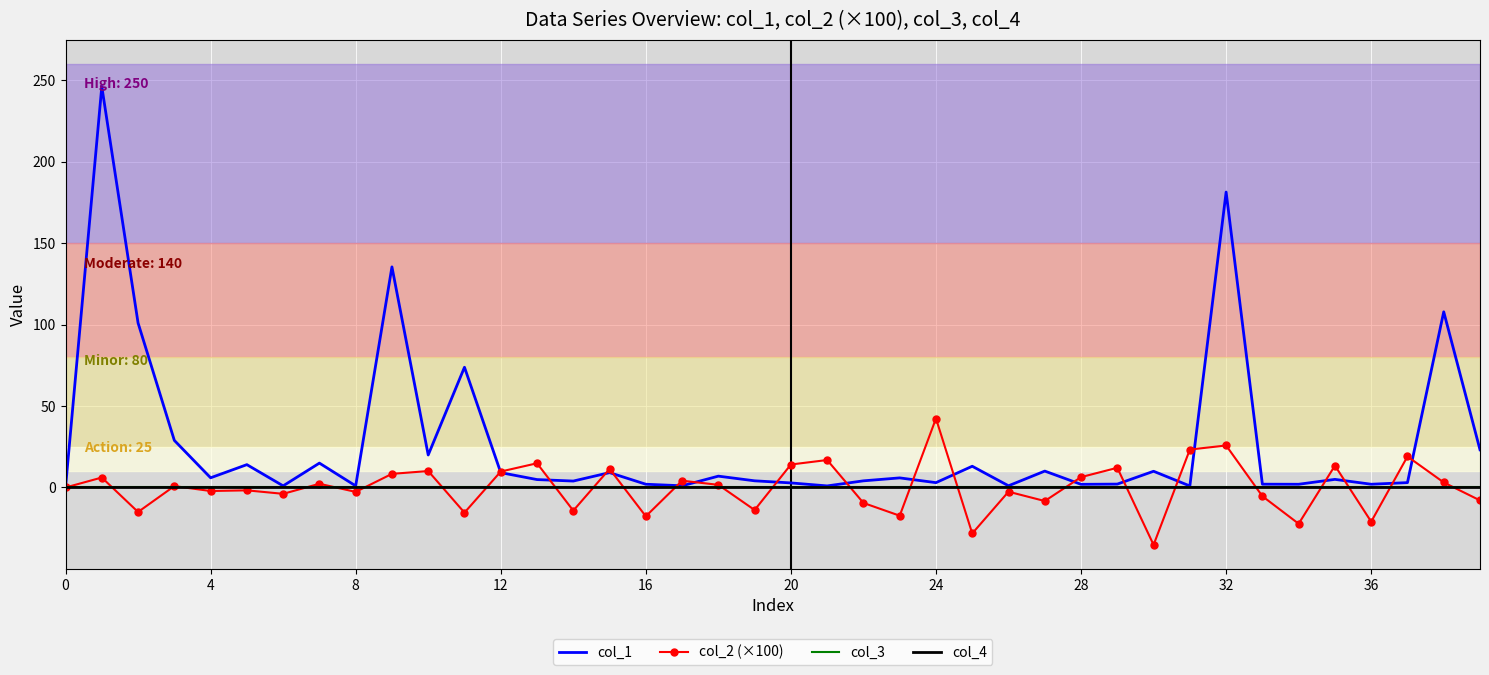

What is the label of the 10th point from the right?

30